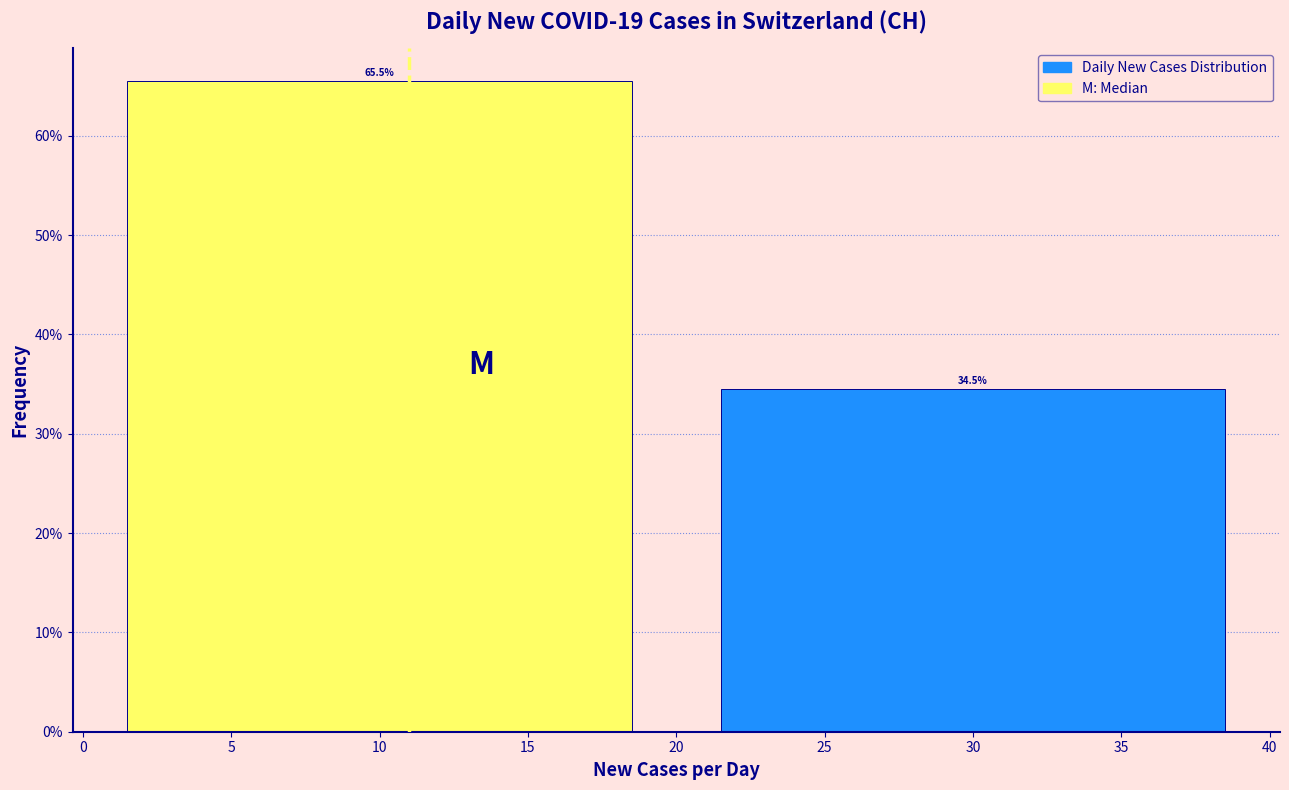

Reading left to right, transcribe this chart: for each bar, give the range it covers on the x-axis and its height.

0 to 20: 65.5
20 to 40: 34.5